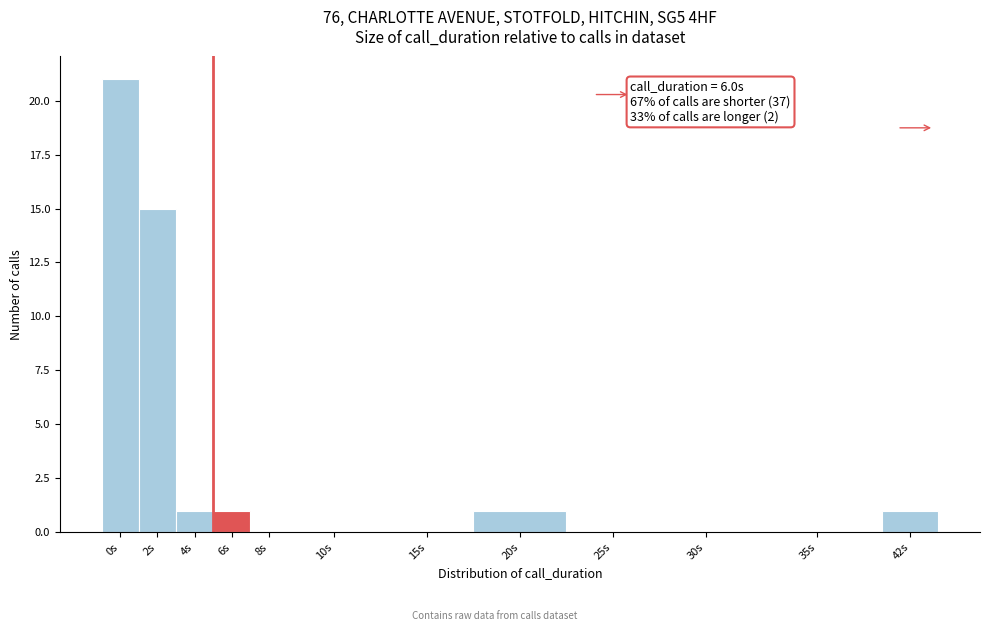

Reading left to right, what are all the values shown in this chart?

0s=21	2s=15	4s=1	6s=1	8s=0	10s=0	15s=0	20s=1	25s=0	30s=0	35s=0	42s=1